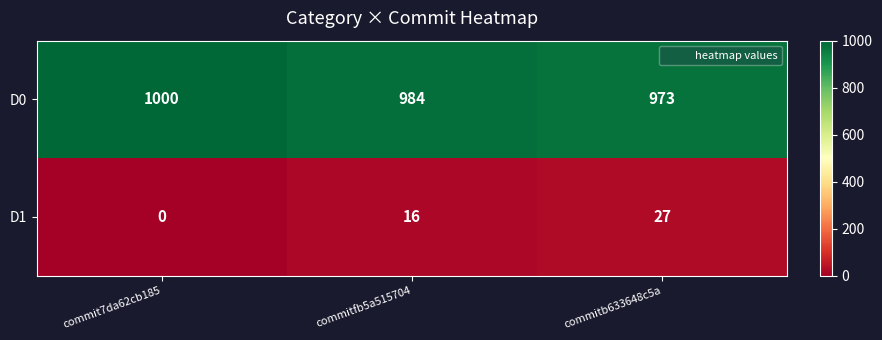

List the series in order of their peak value, highest first.

D0, D1